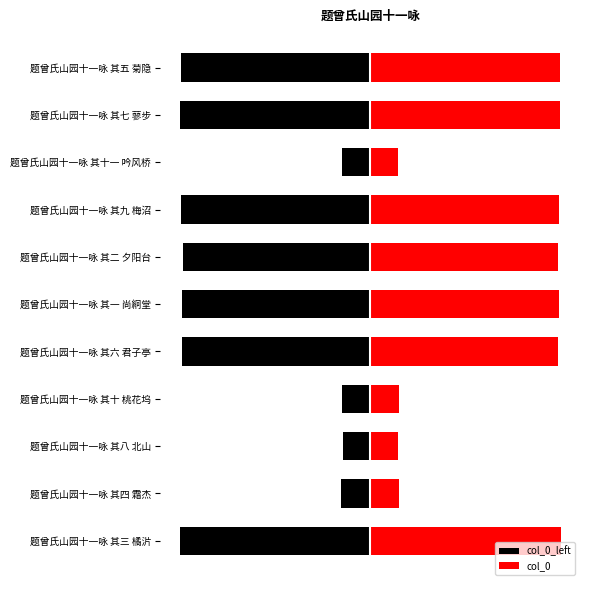

What is the difference between the second highest and minimum values in the col_0_left series?

298.0